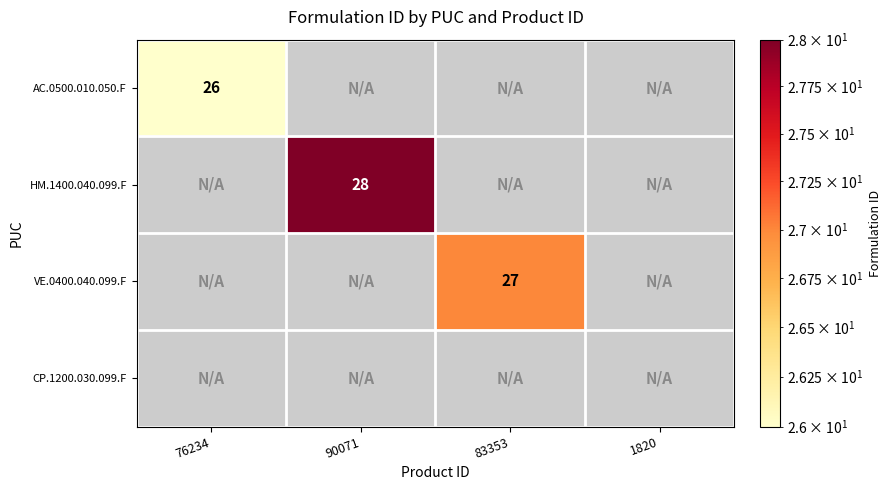

The HM.1400.040.099.F series shows 28 at 90071. True or false?

True